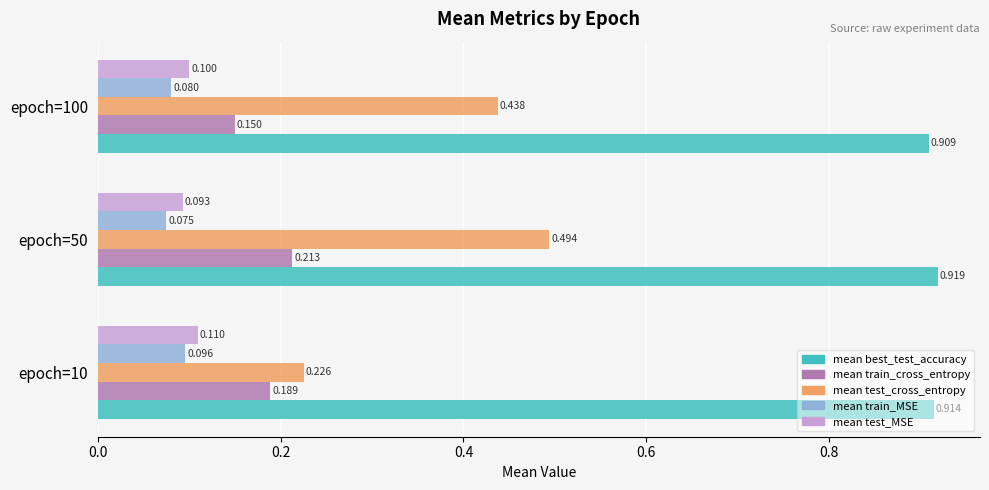

Which series has the widest spread of values?

mean test_cross_entropy